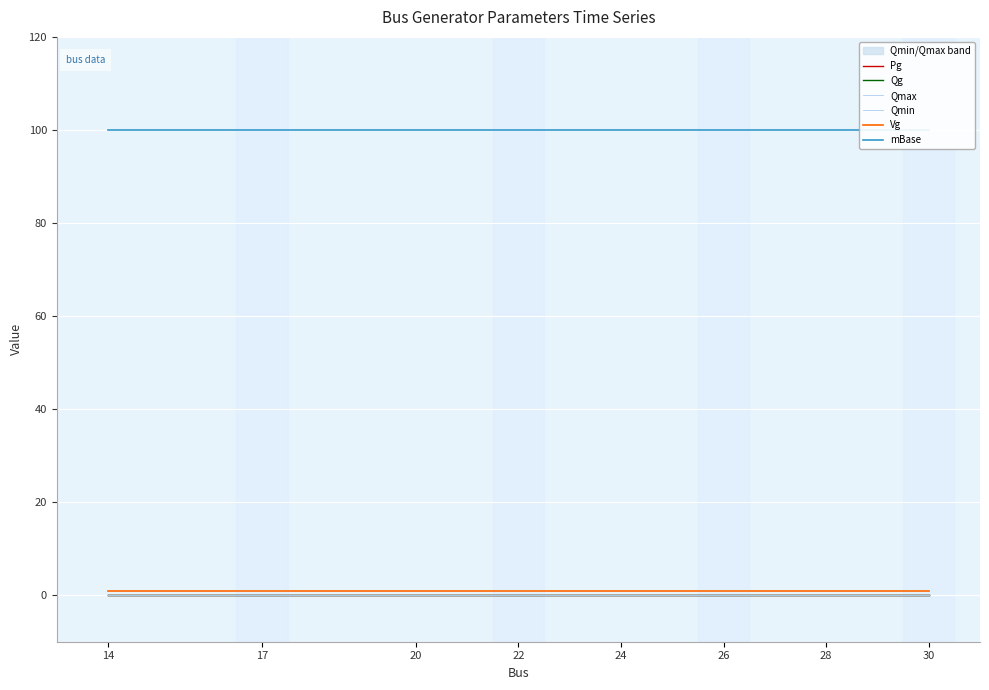

Which series has the widest spread of values?

Pg